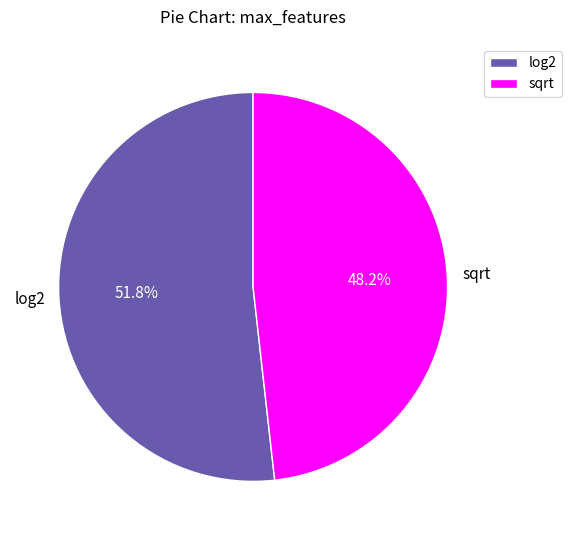

Which category has the smallest portion of the pie?

sqrt